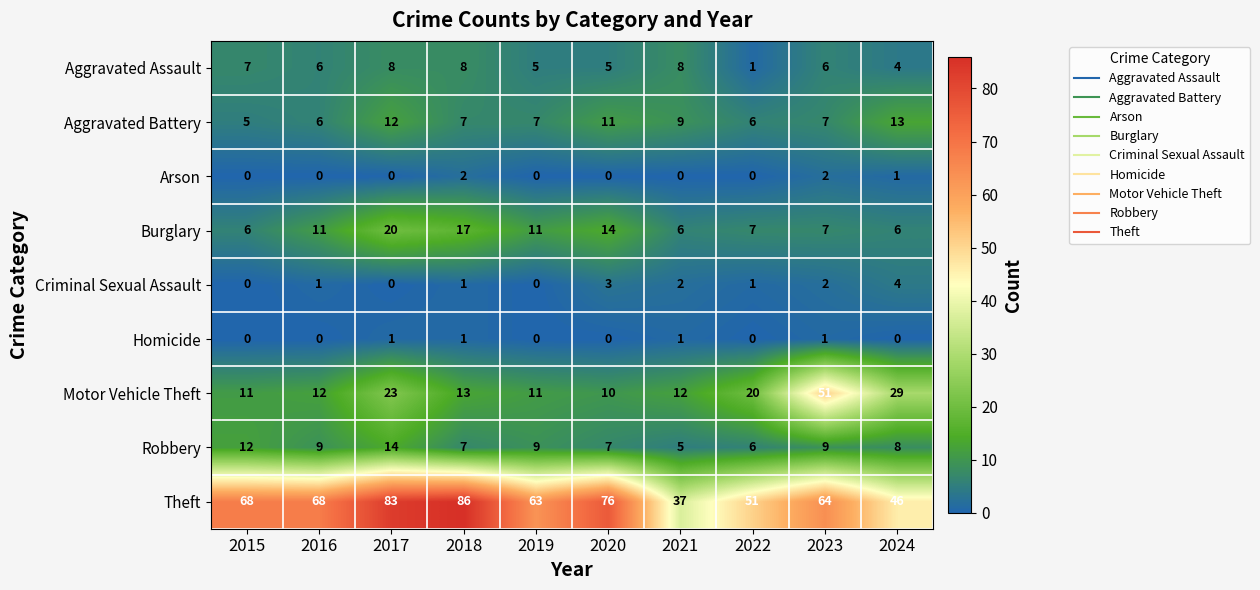

What is the difference between the maximum and minimum values in the Motor Vehicle Theft series?

41